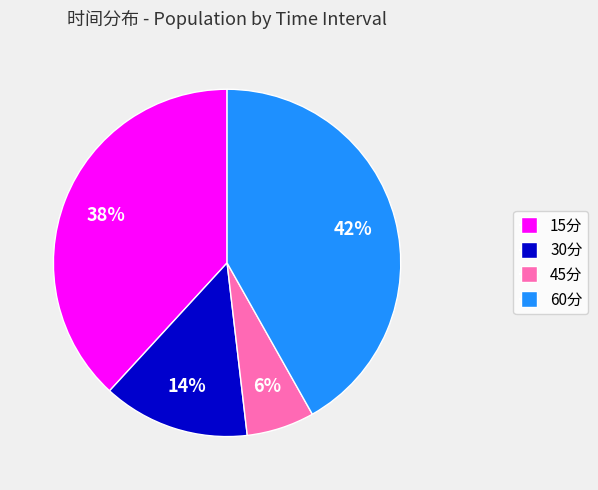

What percentage is the 30分 slice, to the nearest percent?

14%